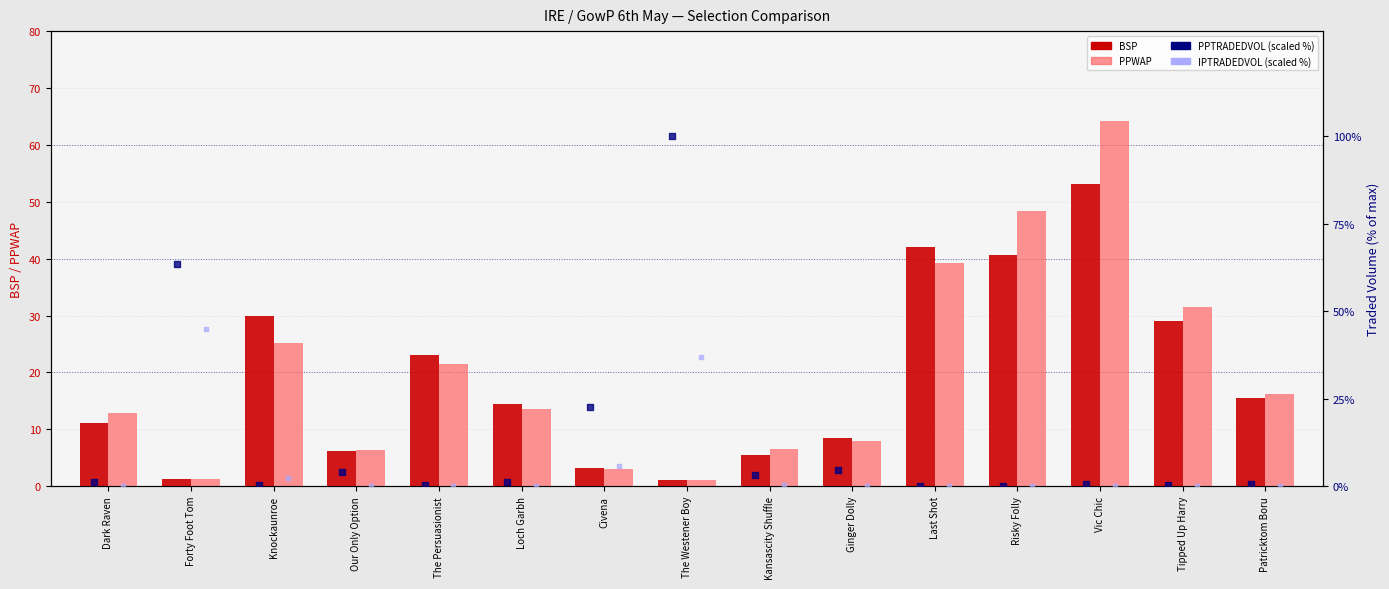

Which series reaches the maximum Y coordinate?

PPTRADEDVOL (scaled)